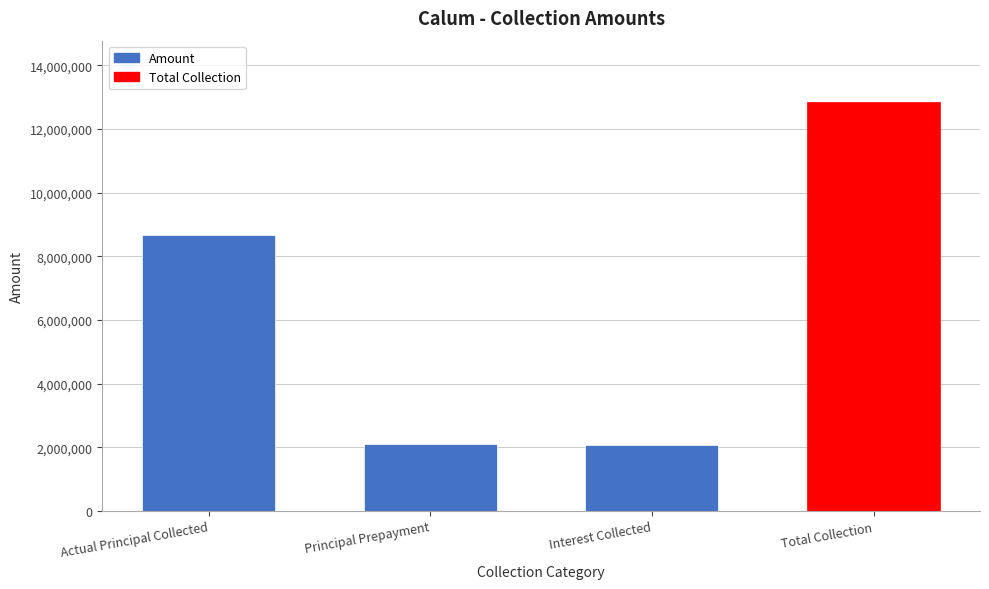

The chart shows a value of 1273310.4 at Interest Collected. True or false?

False